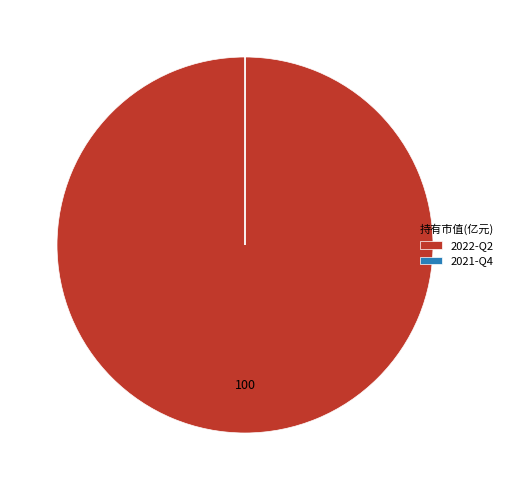

Is there a majority slice in this chart?

Yes